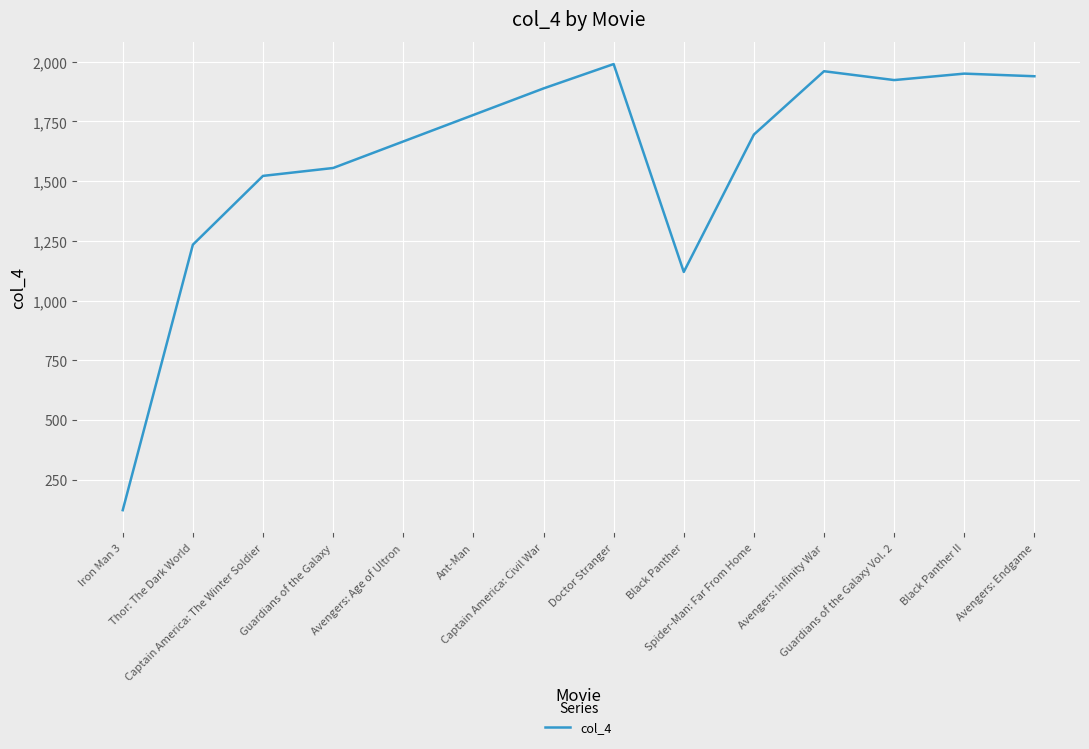

What is the change in value from Avengers: Age of Ultron to Spider-Man: Far From Home?

+29